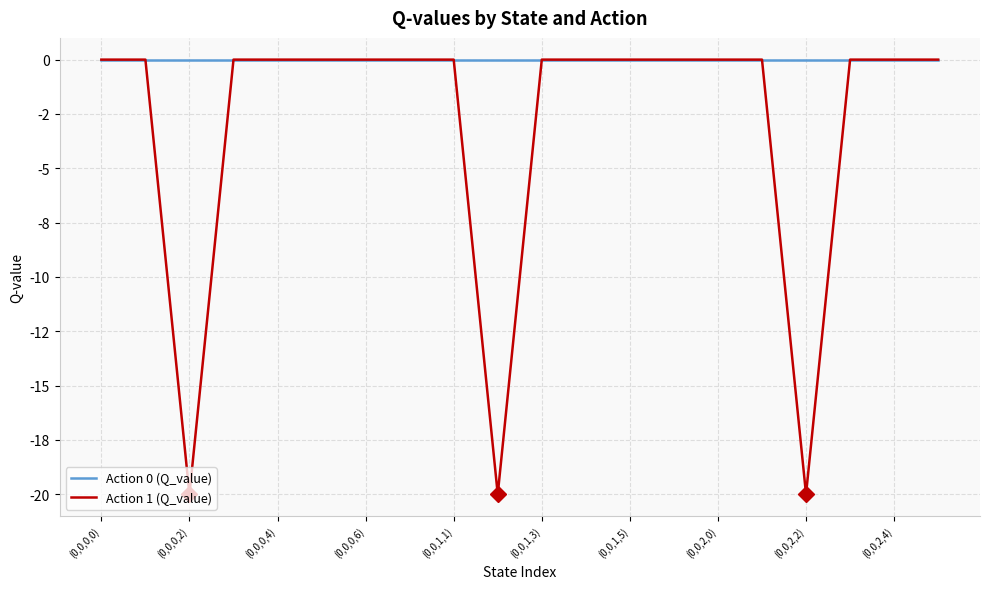

True or false: Action 0 (Q_value) and Action 1 (Q_value) cross at least once.

False